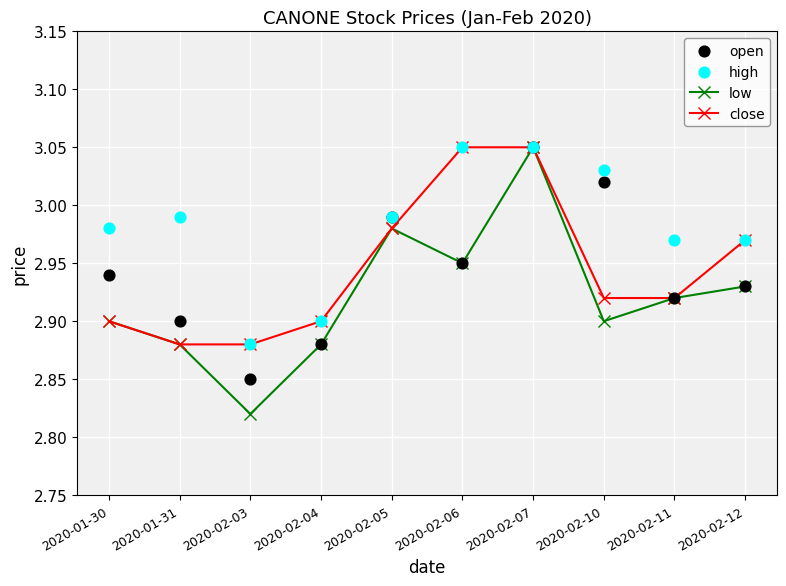

Which series has the widest spread of Y values?

low